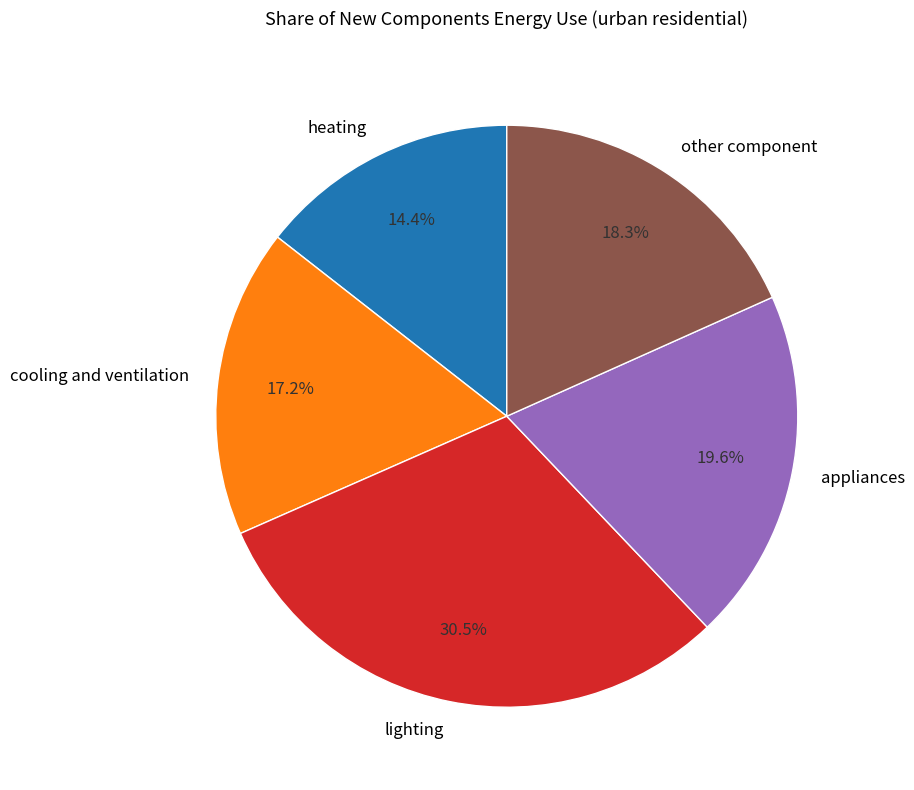

Count the number of slices in the pie.

5